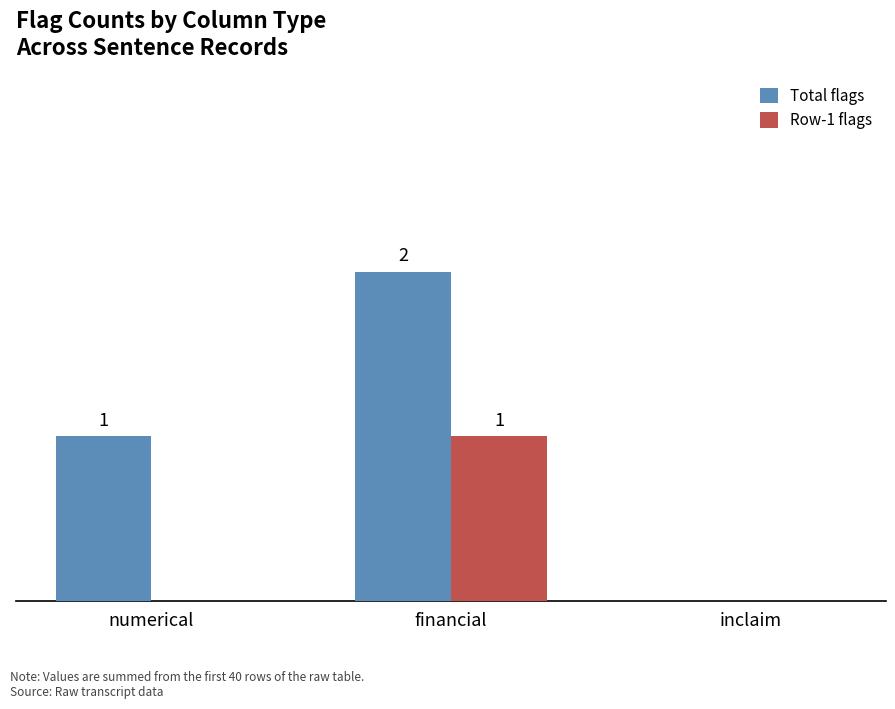

Is the value of Total flags at numerical greater than the value of Row-1 flags at inclaim?

Yes